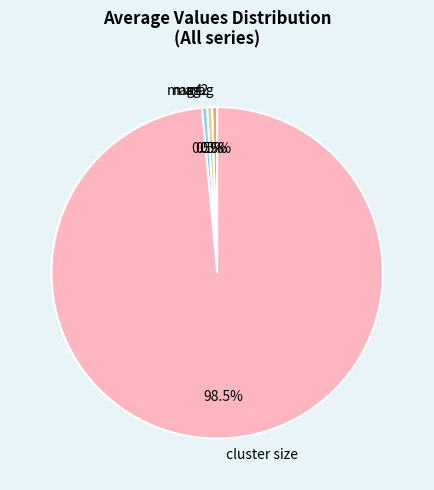

Which has a higher value, mag2 or cluster size?

cluster size